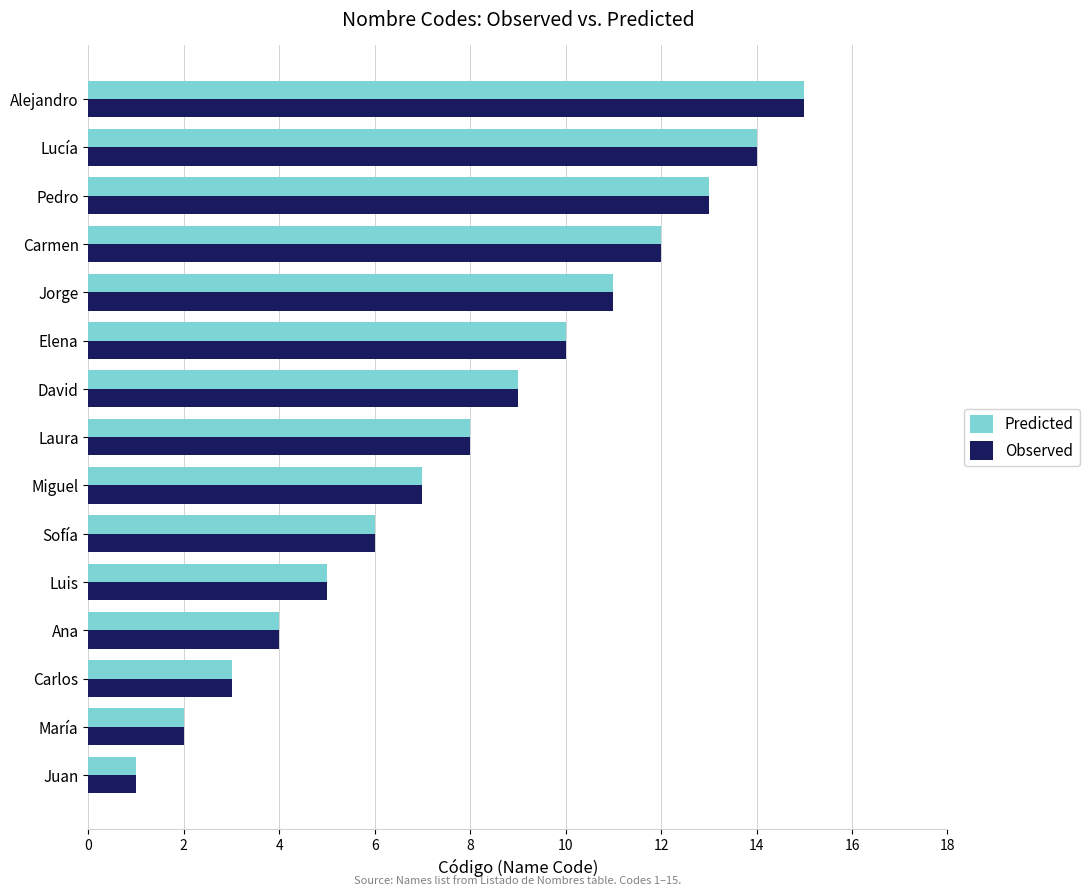

Where is Predicted nearest to the value 8?

Laura